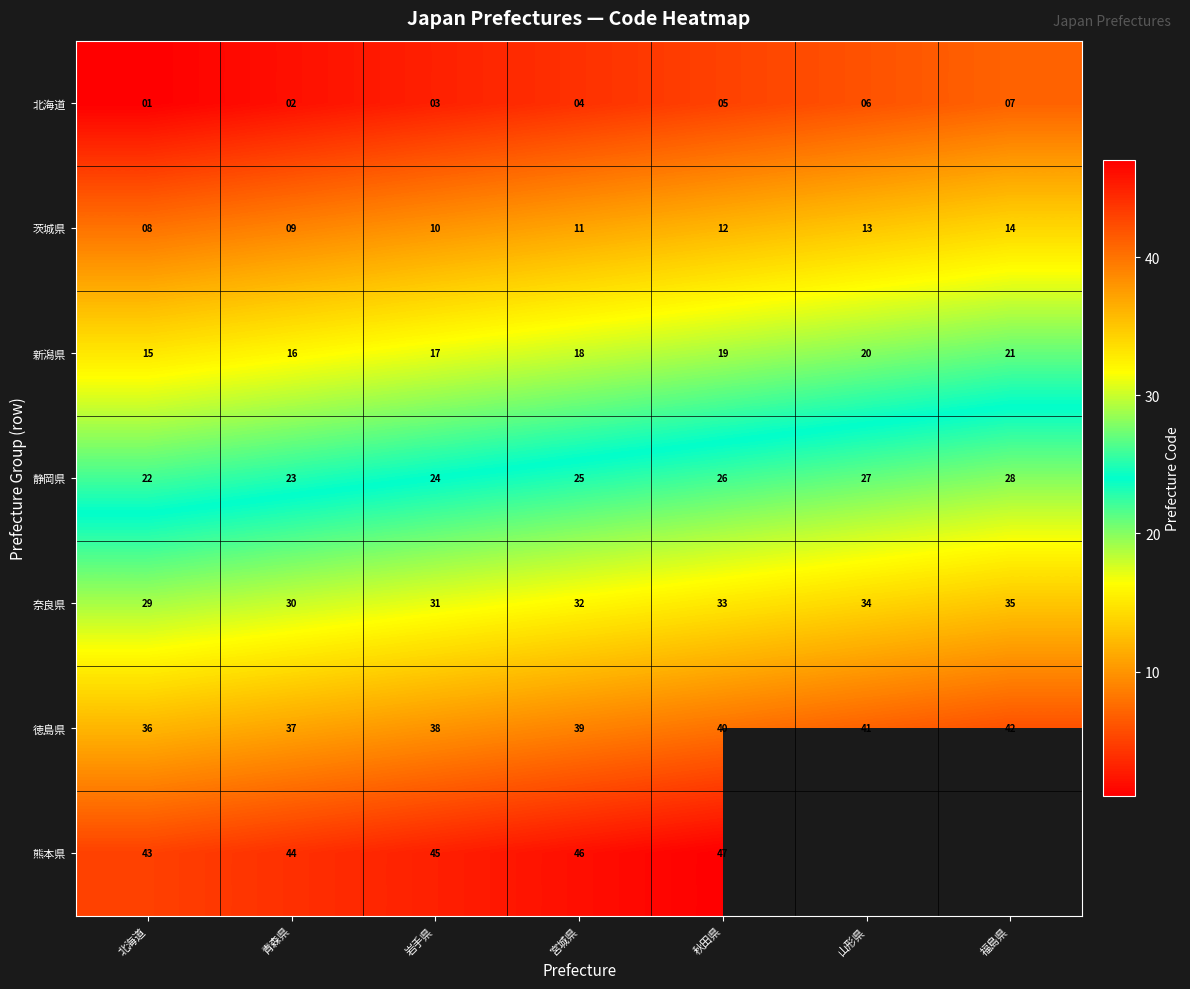

List the labels in order of 茨城県 value, largest first.

福島県, 山形県, 秋田県, 宮城県, 岩手県, 青森県, 北海道